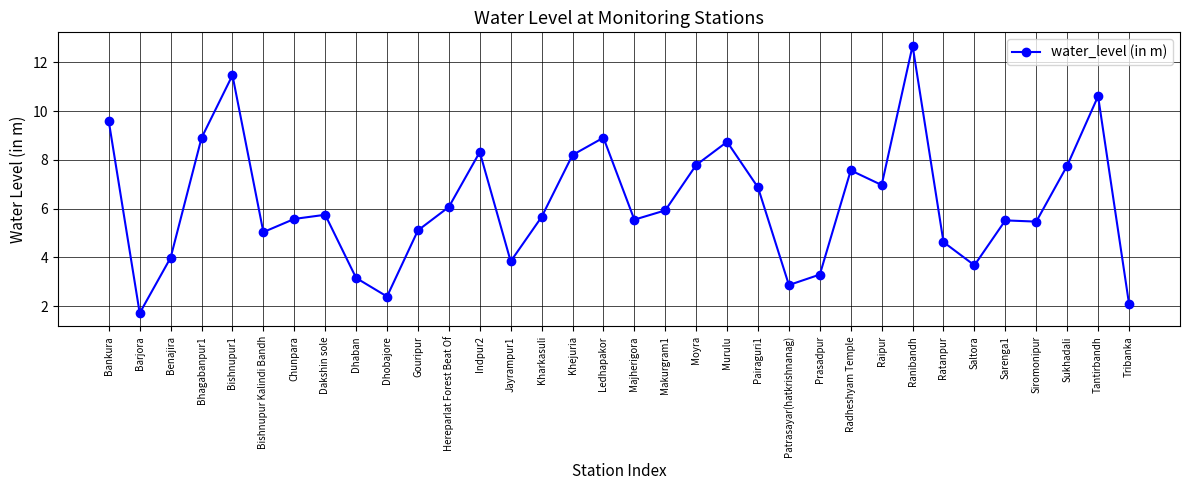

Which has a higher value, Tantirbandh or Ledhapakor?

Tantirbandh